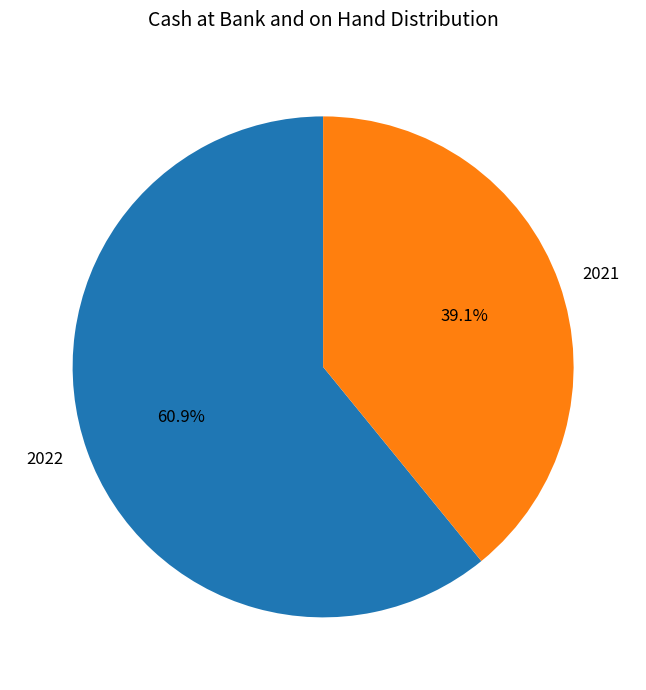

Which category has the biggest portion of the pie?

2022